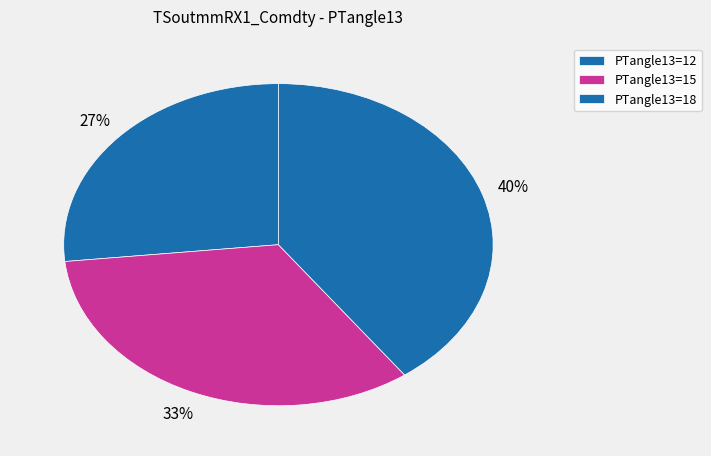

How many slices are in this pie chart?

3